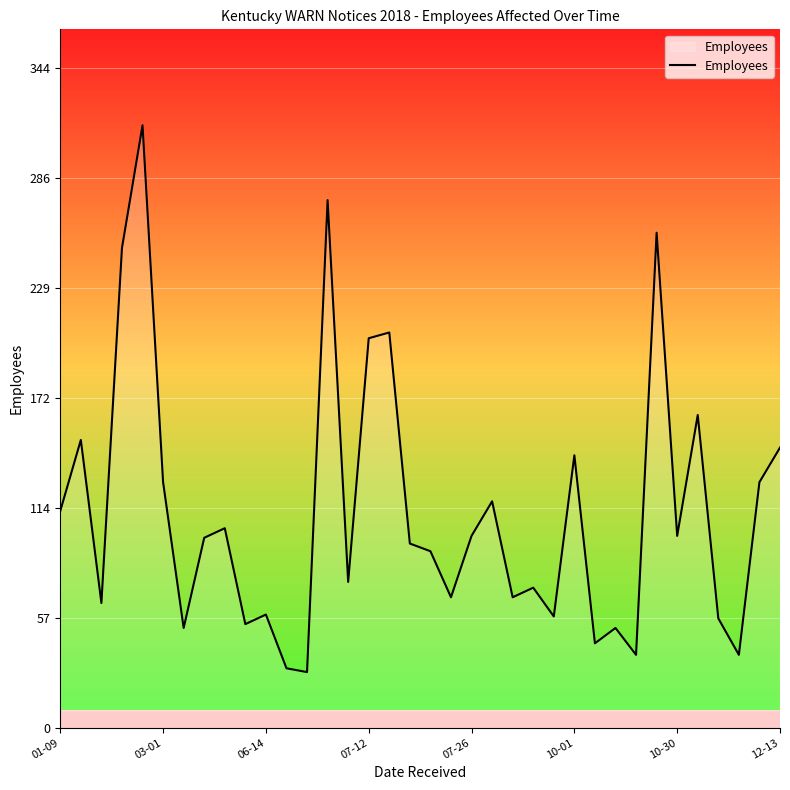

What is the difference between the maximum and minimum values?

285